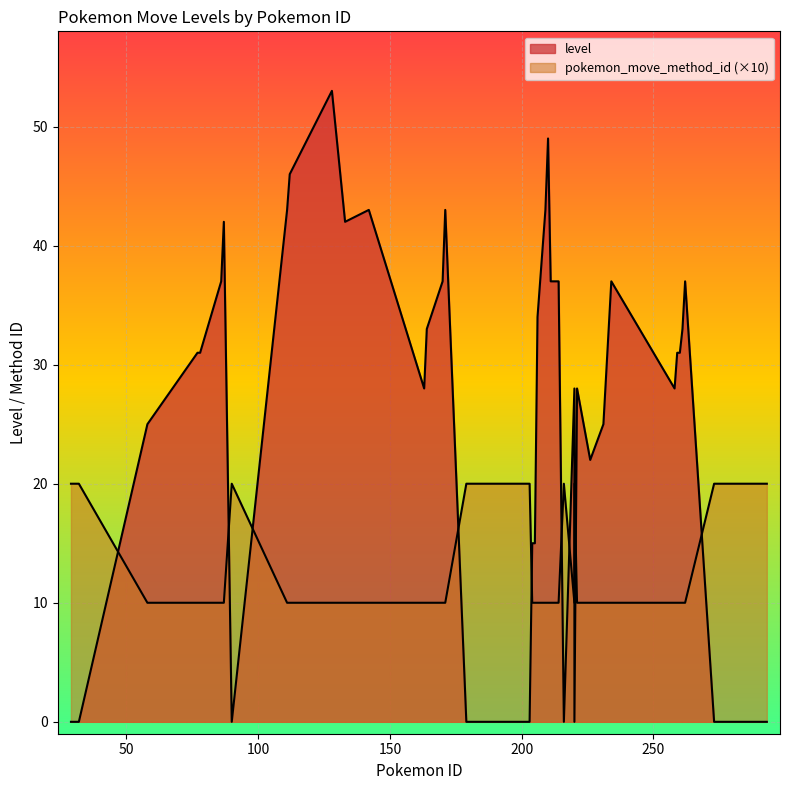

How many categories are shown in the chart?

40